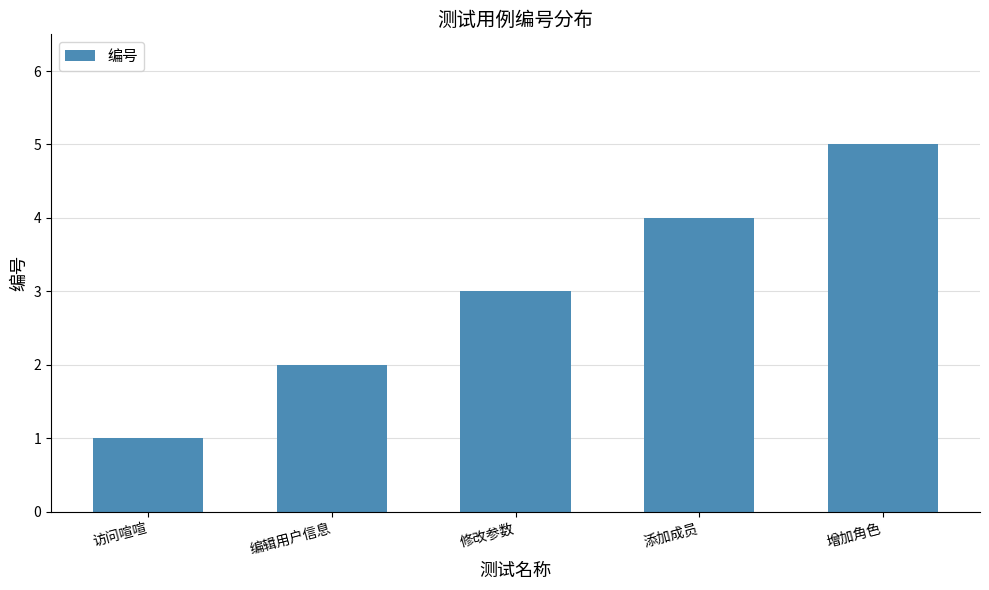

Rank the categories by value from highest to lowest.

增加角色, 添加成员, 修改参数, 编辑用户信息, 访问喧喧